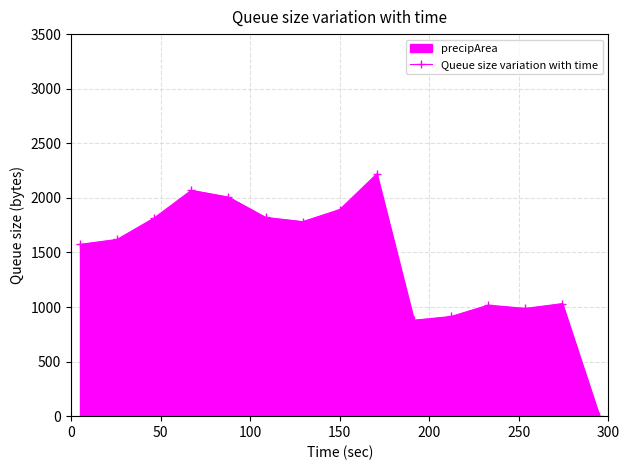

What is the difference between the second highest and minimum values?

2069